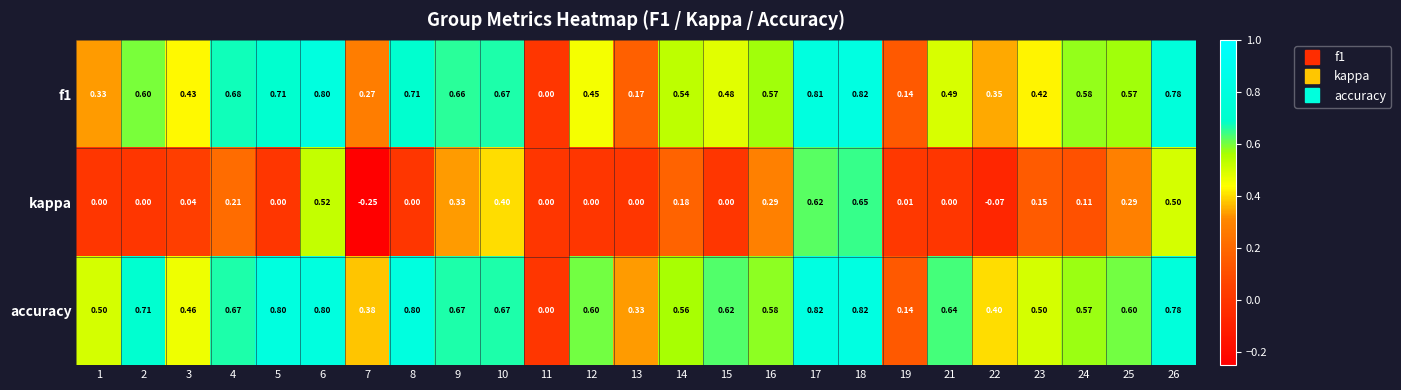

Between 4 and 6, which series saw the biggest shift?

kappa